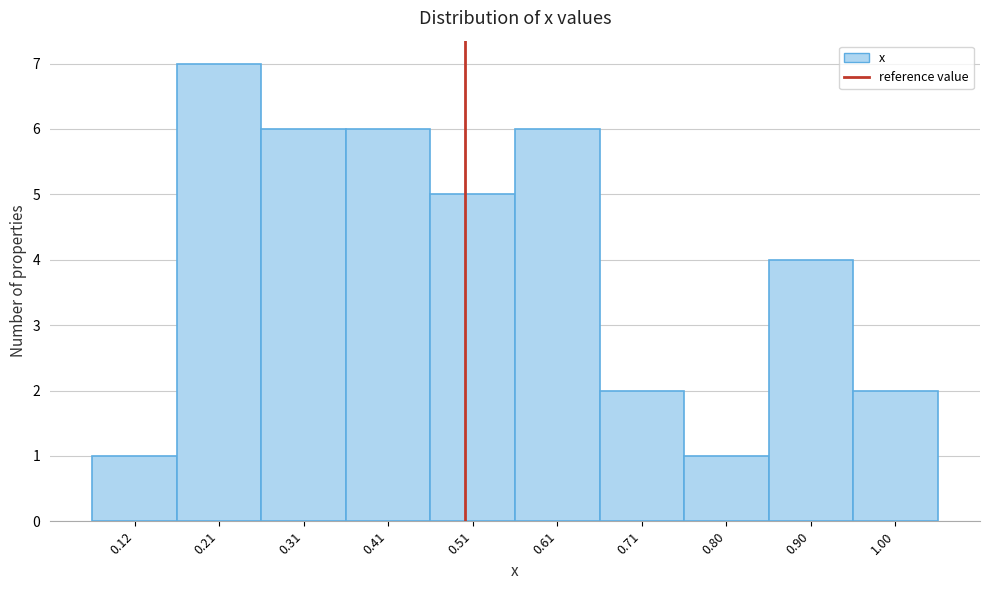

What is the height of the bar covering 0.07 to 0.16 on the x-axis? Neither the bar edges nor the heights are printed on the chart, so give them approximately, as read against the axes.

1